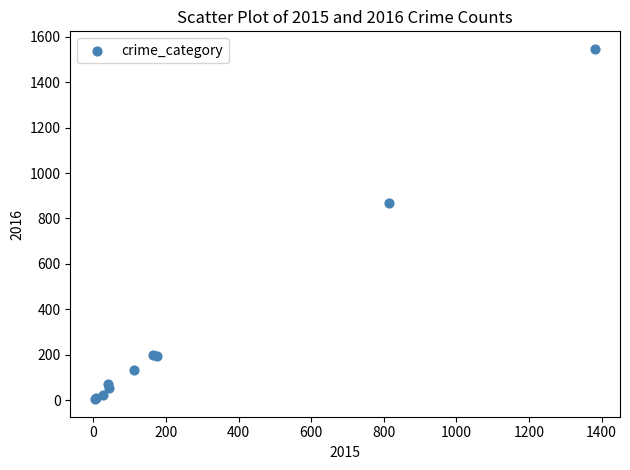

What Y value in the scatter plot is closest to 775?

868